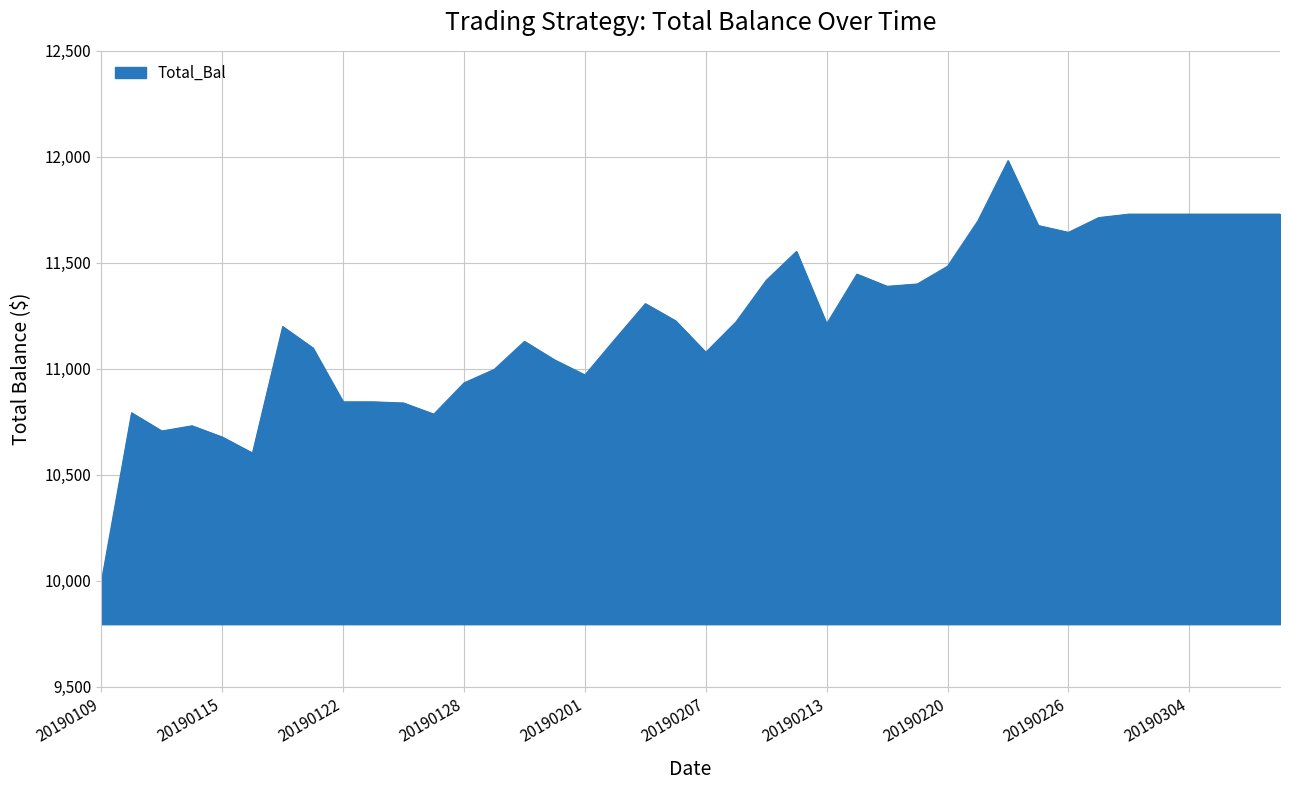

What is the smallest value displayed?

9995.0